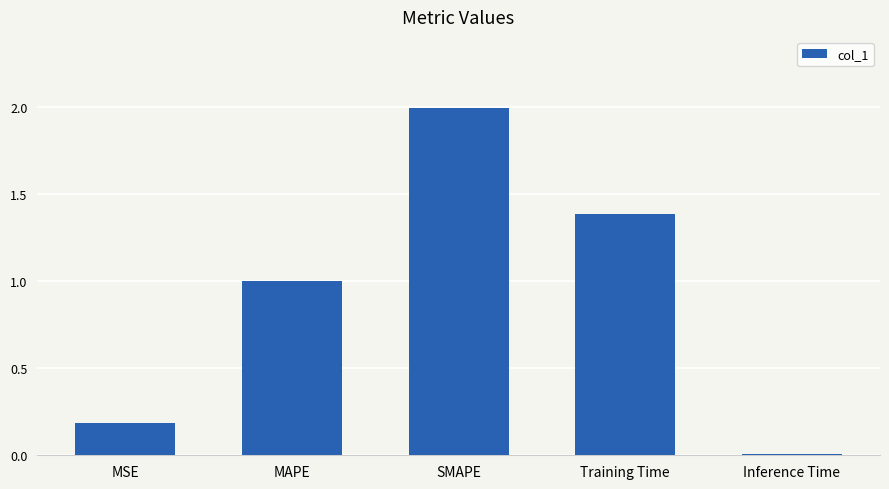

Between MSE and Inference Time, which is larger?

MSE